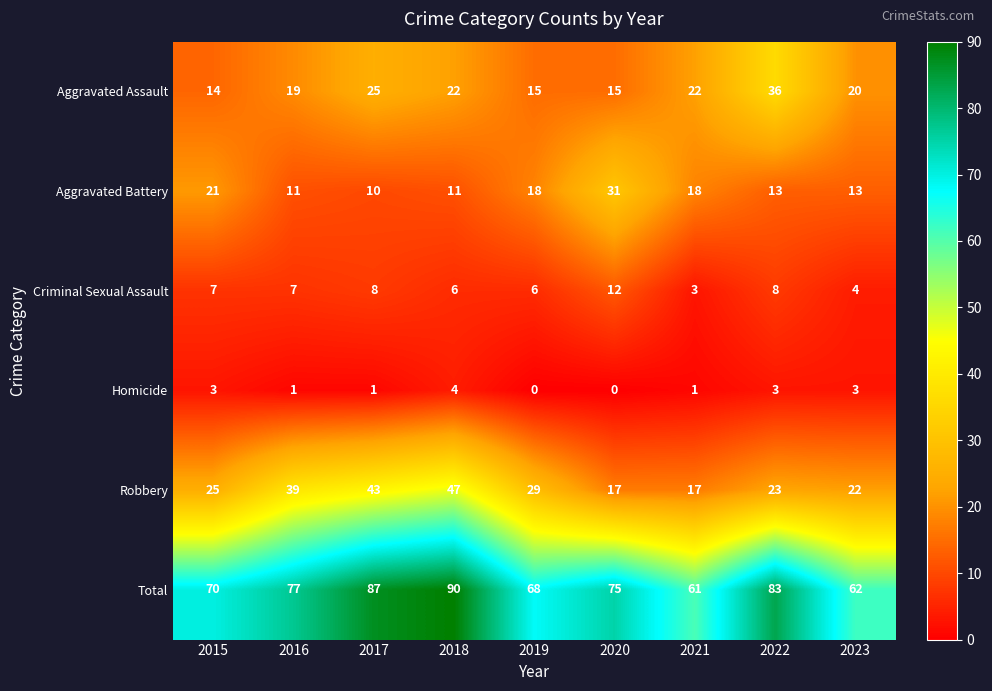

How many data points does each series have?

9